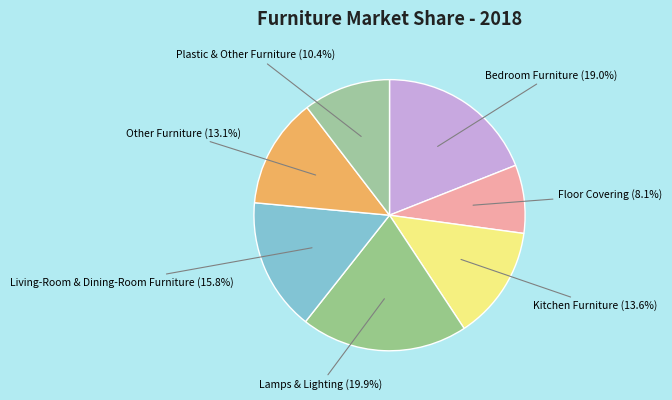

To the nearest percent, what is the average slice percentage?

14%